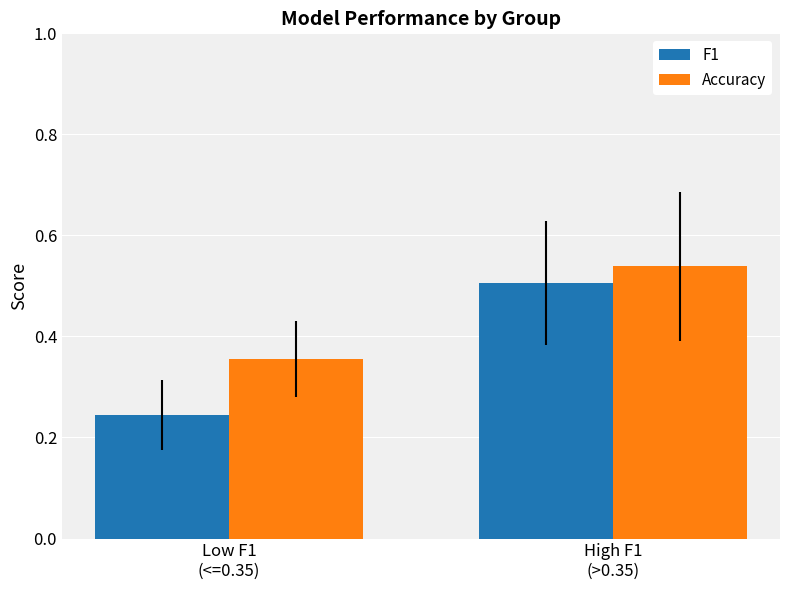

Which category has the highest value in the Accuracy series?

High F1
(>0.35)